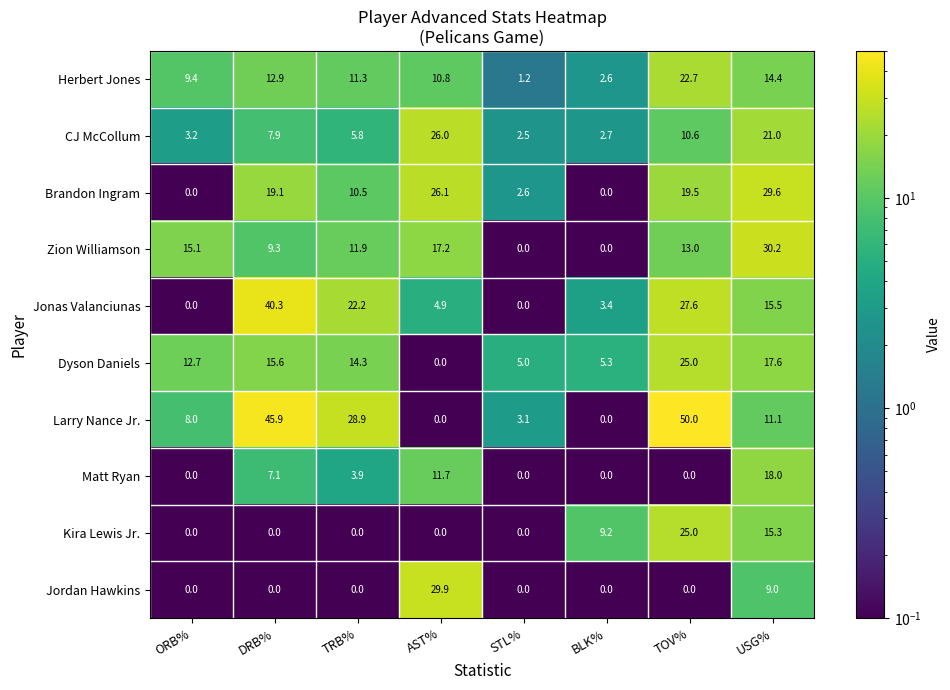

Where is Jordan Hawkins nearest to the value 14?

USG%